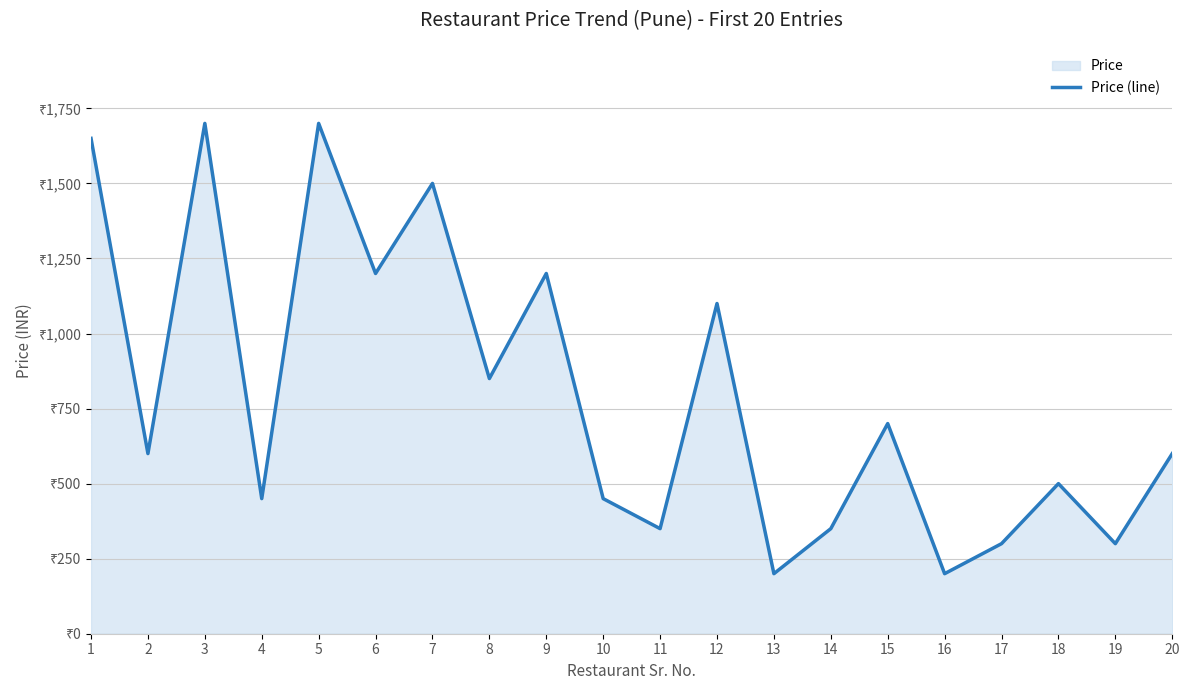

What is the change in value from 7 to 19?

-1200